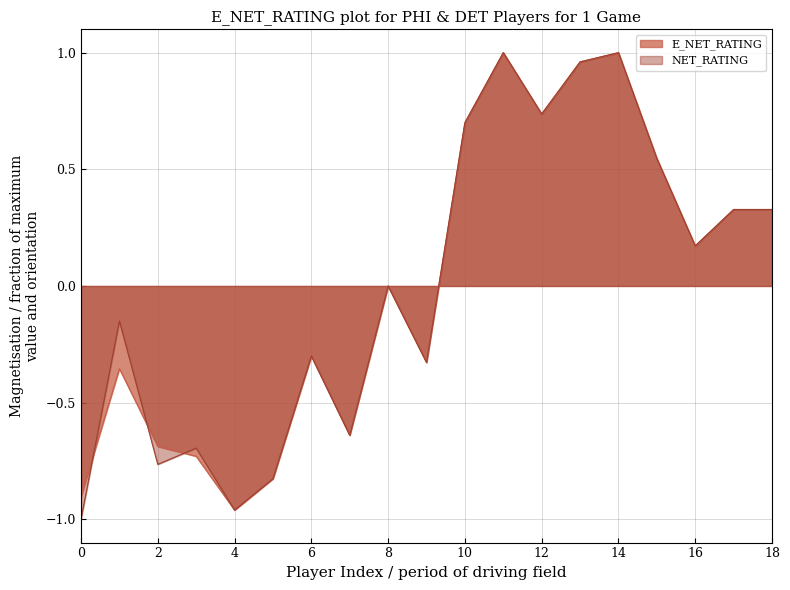

The NET_RATING series shows 1.7 at 14. True or false?

False